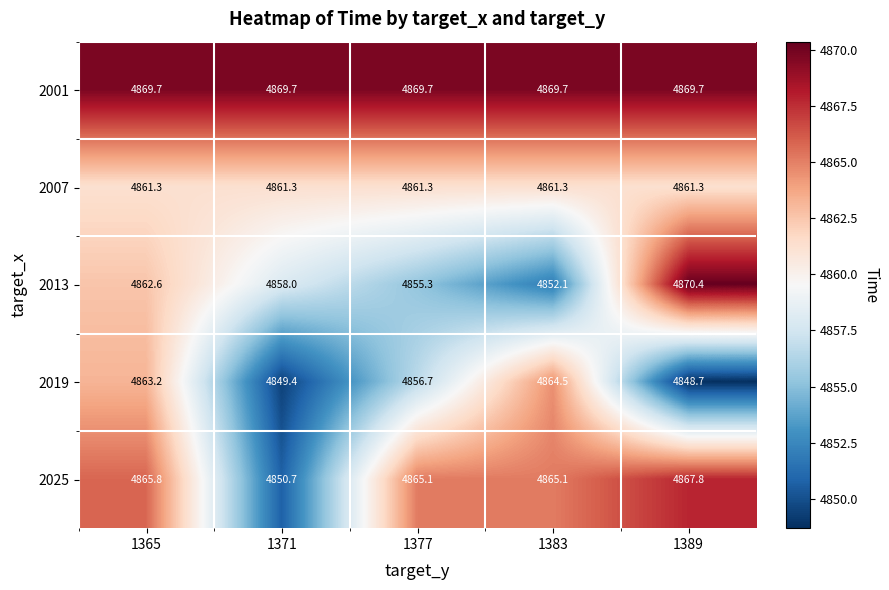

At 1365, list the series in order from largest to smallest.

2001, 2025, 2019, 2013, 2007